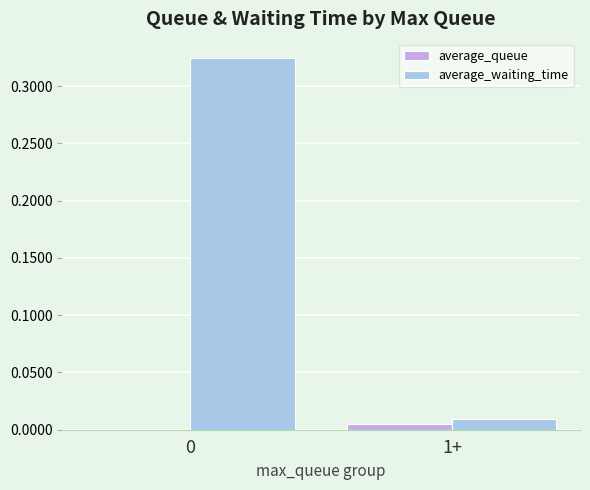

Which series has the largest total across all categories?

average_waiting_time